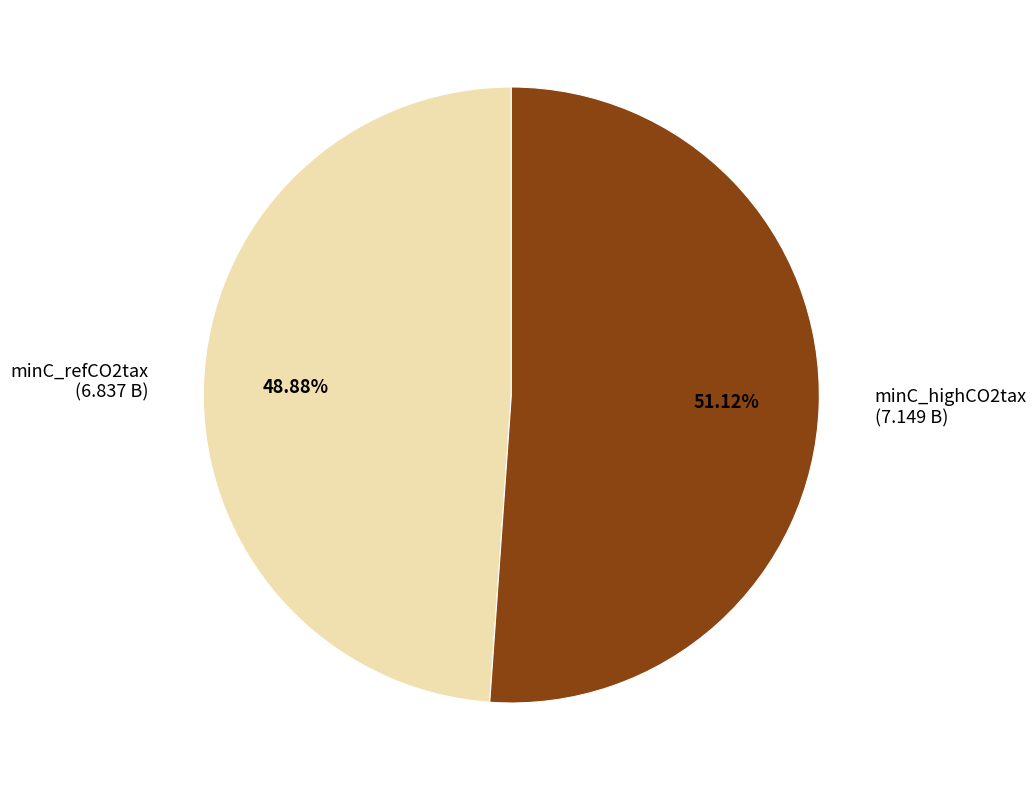

True or false: minC_highCO2tax accounts for 51% of the total.

True